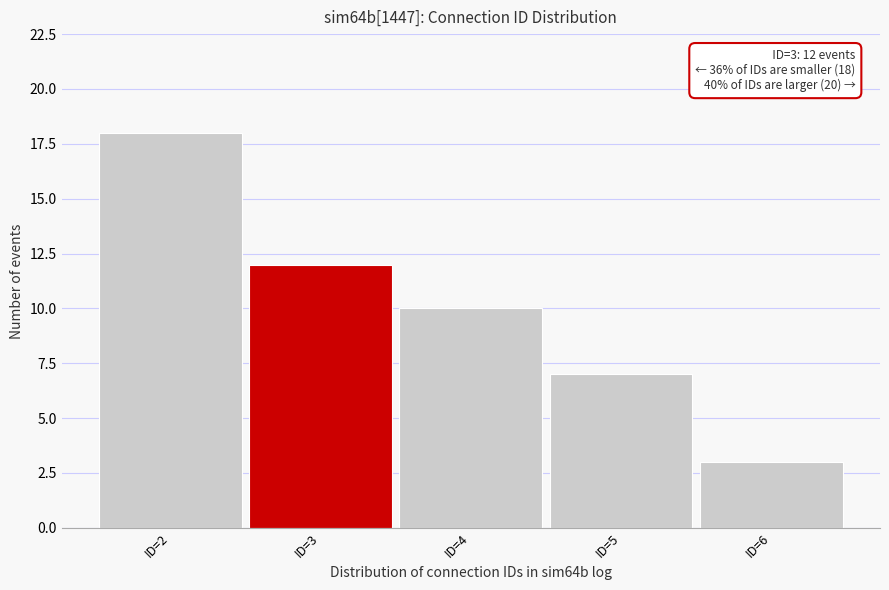

Which range on the x-axis has the tallest bar?

1.5 to 2.5